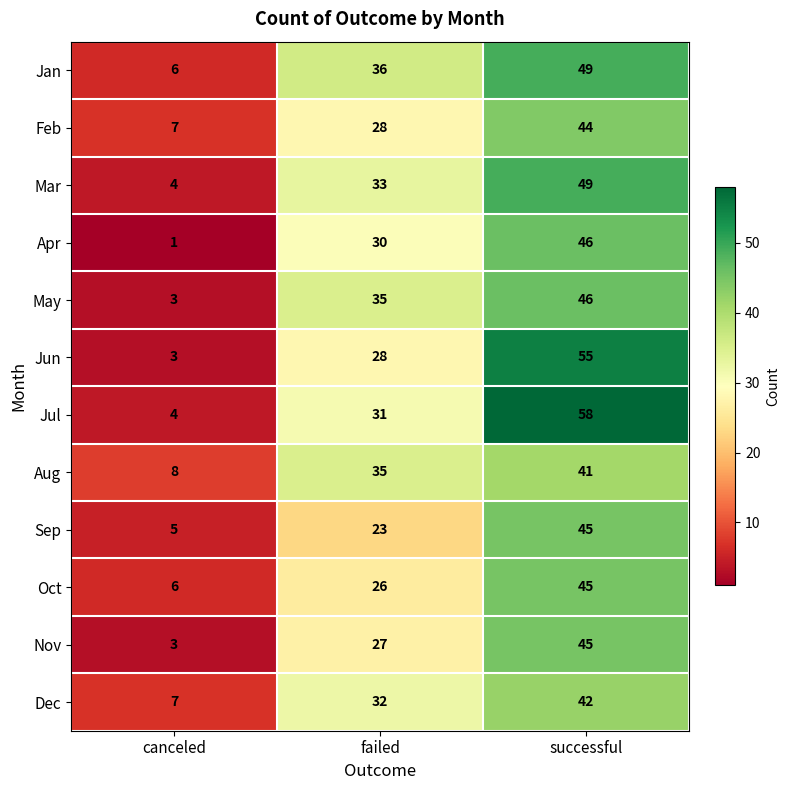

What is the difference between the highest and lowest values at canceled?

7